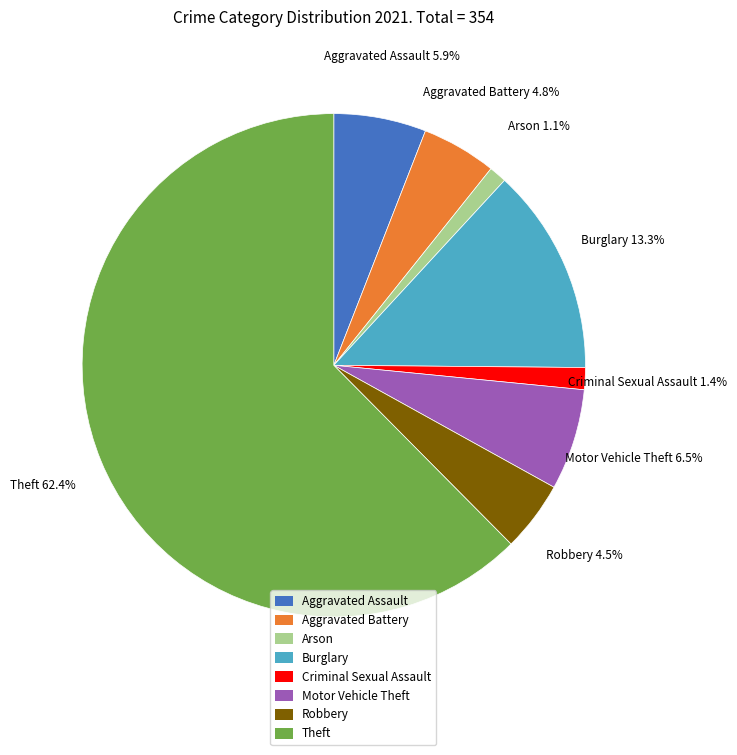

Is there any slice that represents more than half of the pie?

Yes